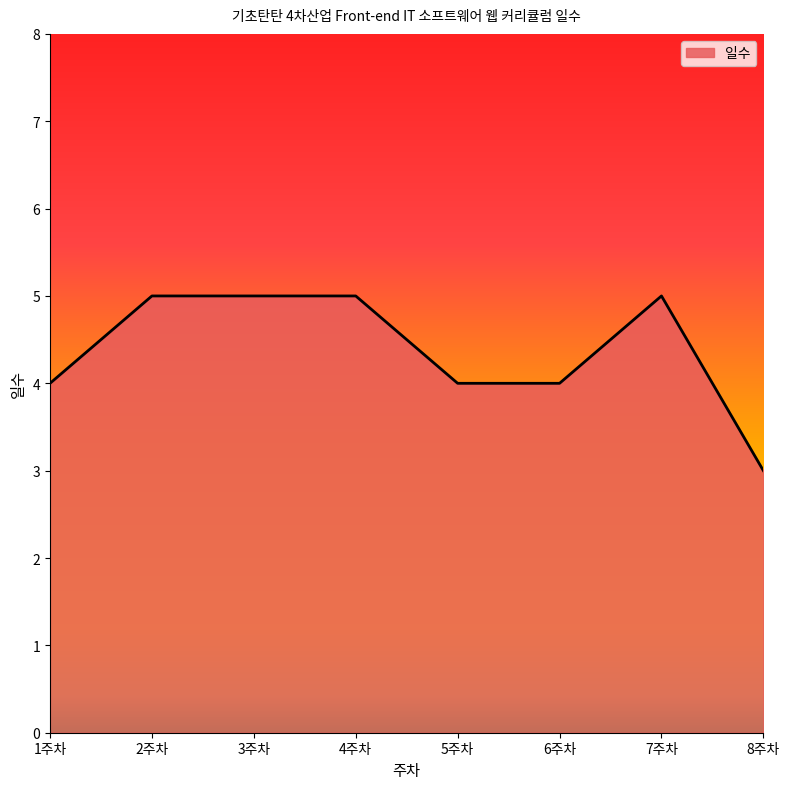

What is the greatest value displayed?

5